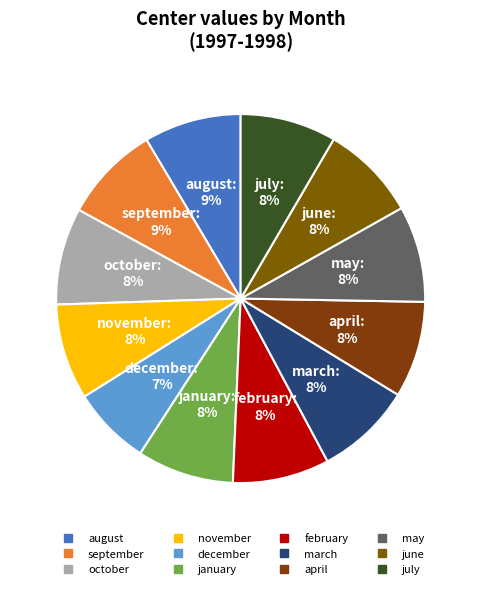

How many segments does this pie chart have?

12